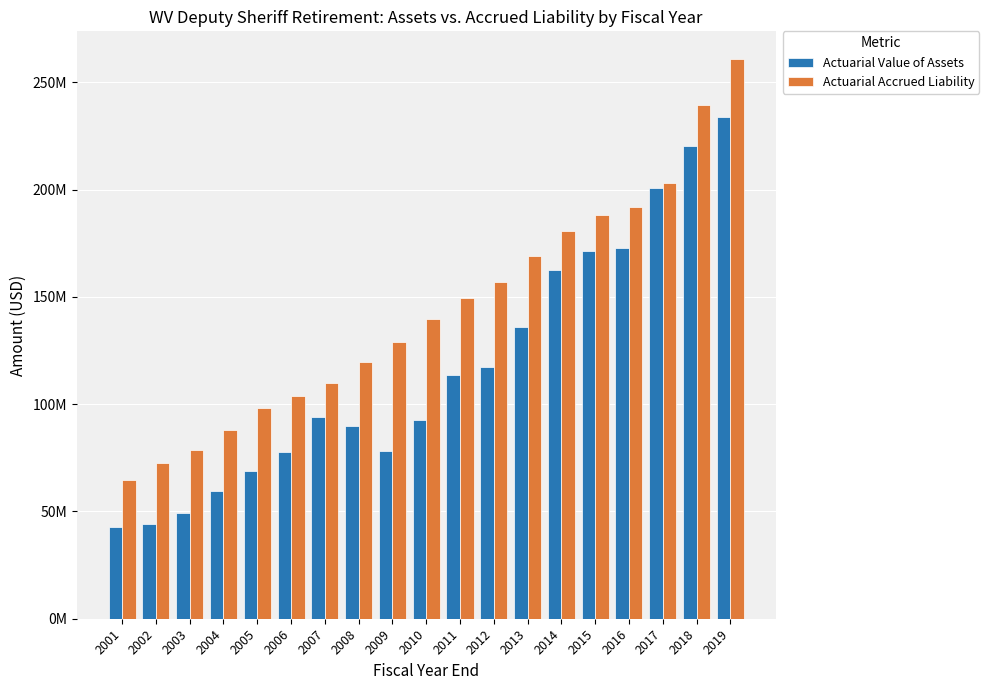

Are the bars horizontal?

No